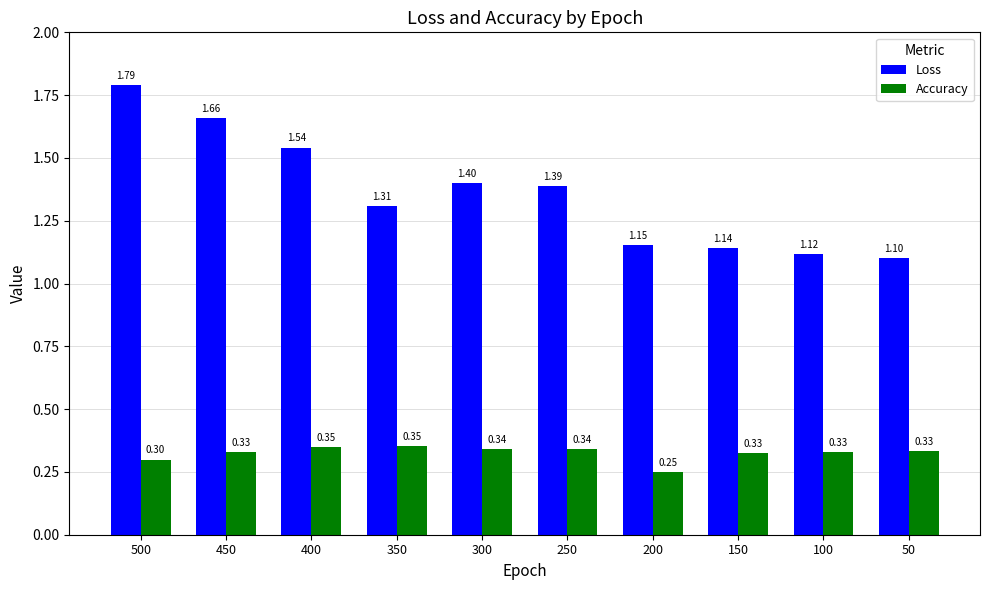

What is the sum of the Loss values at 400 and 250?

2.9